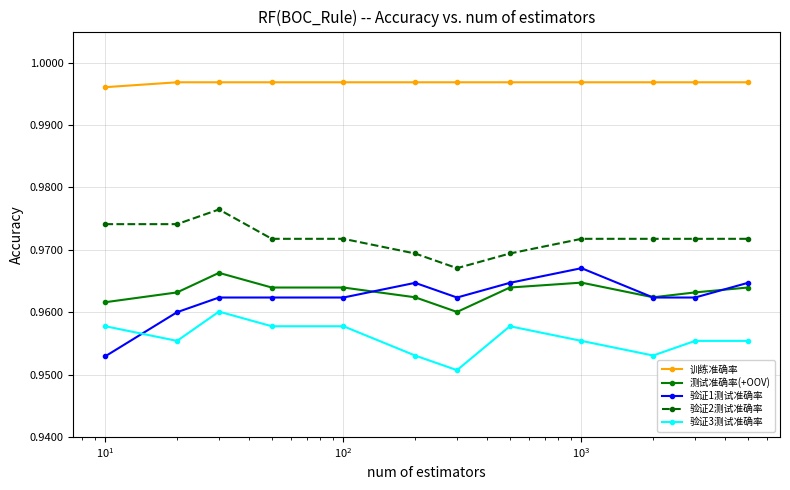

True or false: 测试准确率(+OOV) and 验证3测试准确率 intersect in this chart.

False